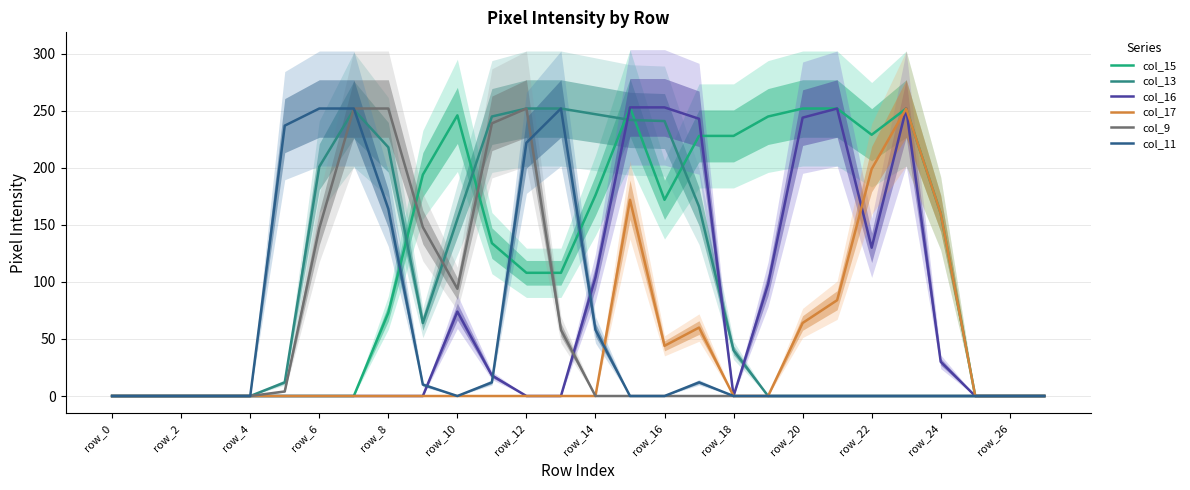

What is the spread (max minus min) of values at 21?

252